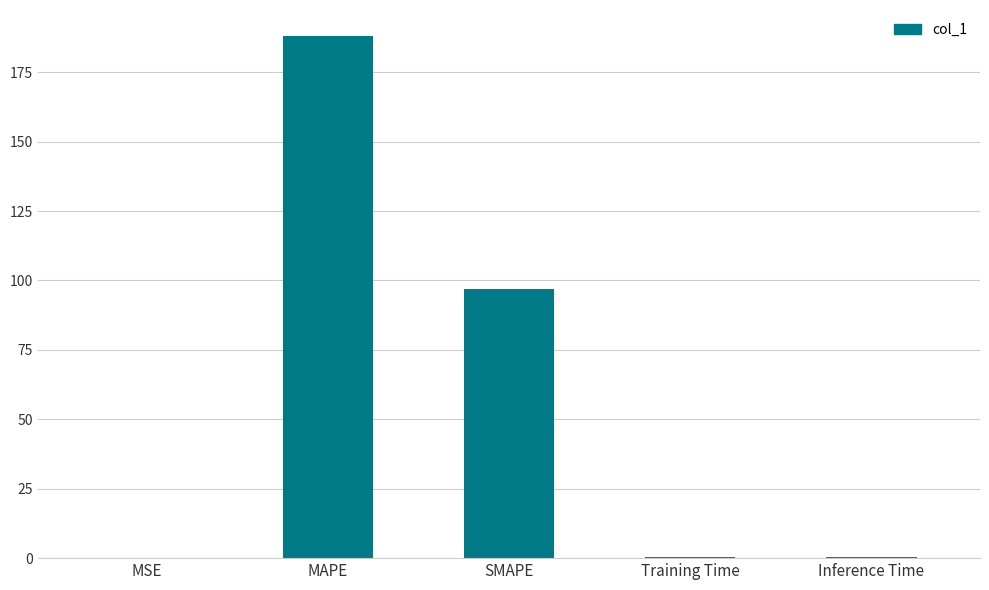

Between SMAPE and Inference Time, which is larger?

SMAPE